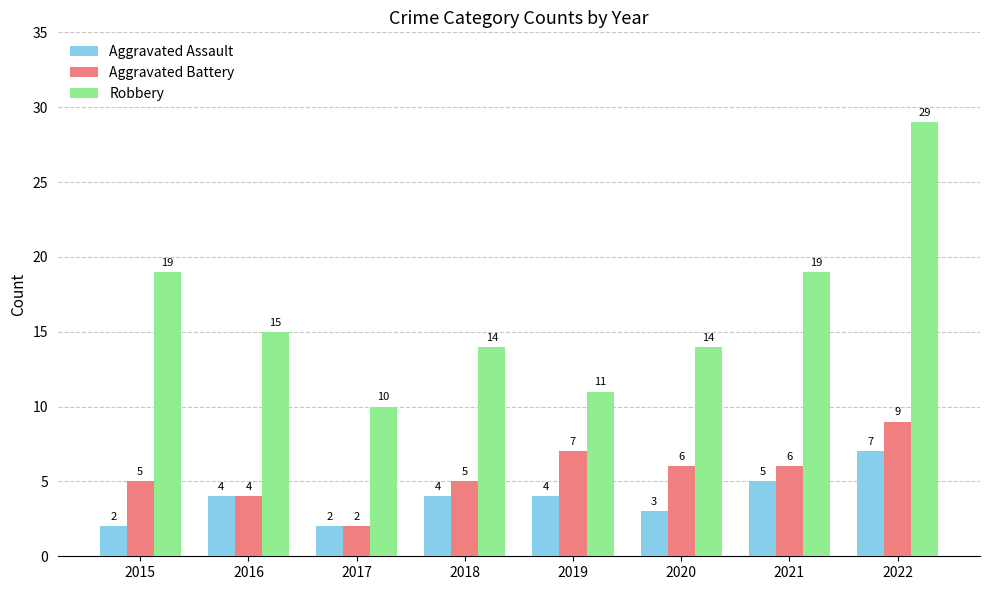

What is the value of the Aggravated Assault bar at the 8th from the left?

7